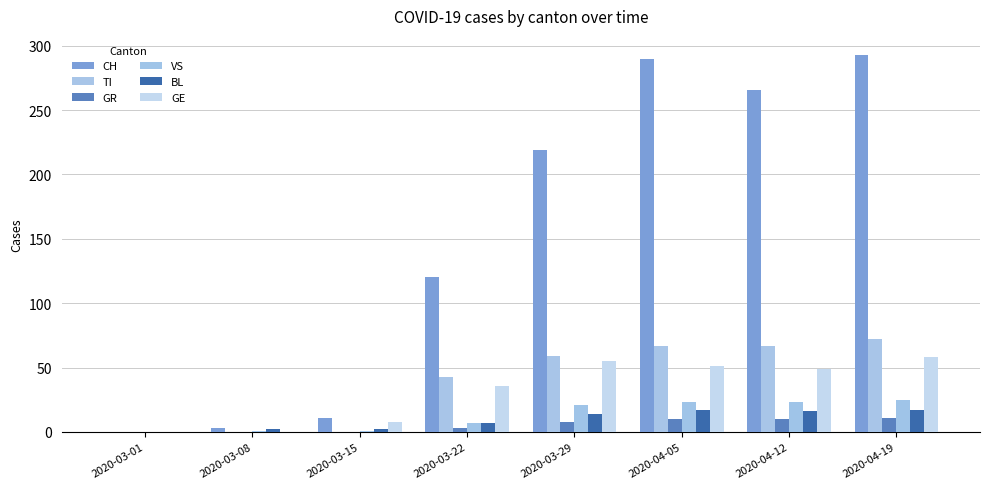

True or false: GE has a value of 55 at 2020-03-29.

True